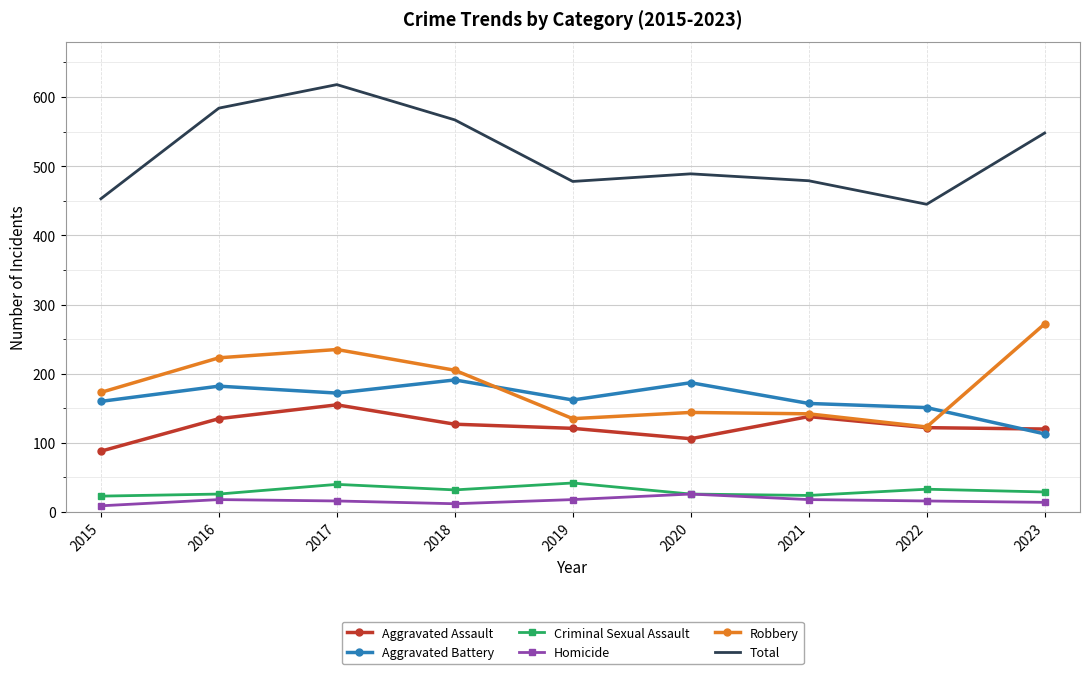

Is the value of Robbery at 2022 greater than the value of Criminal Sexual Assault at 2023?

Yes